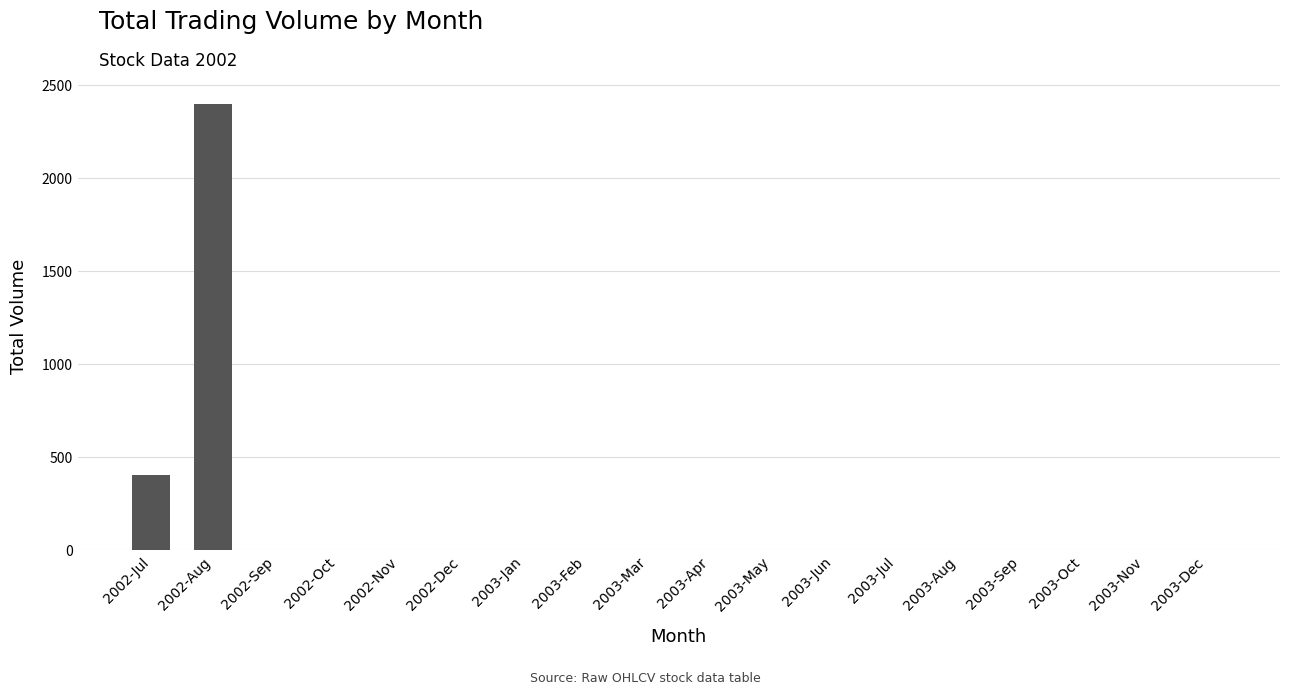

Are the bars grouped side by side (vs. stacked)?

No